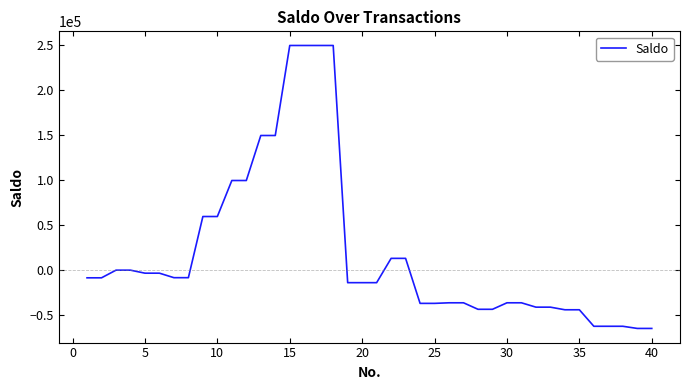

What is the smallest value displayed?

-64593.4